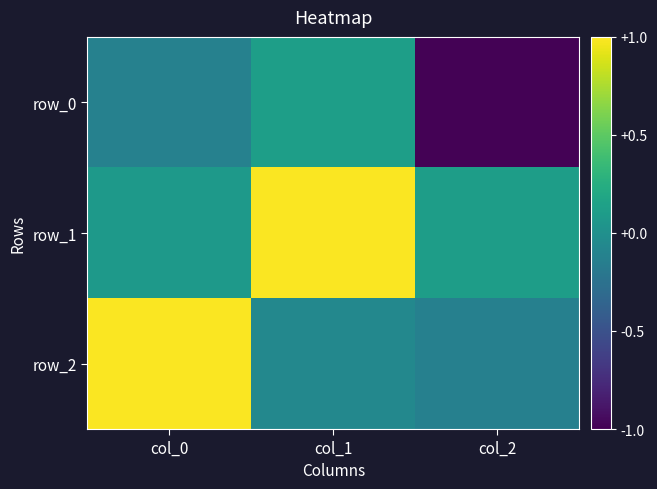

Reading right to left, extract all data points from this chart.

row_0: col_2=-1.0	col_1=0.1	col_0=-0.1
row_1: col_2=0.1	col_1=1.0	col_0=0.1
row_2: col_2=-0.1	col_1=-0.1	col_0=1.0